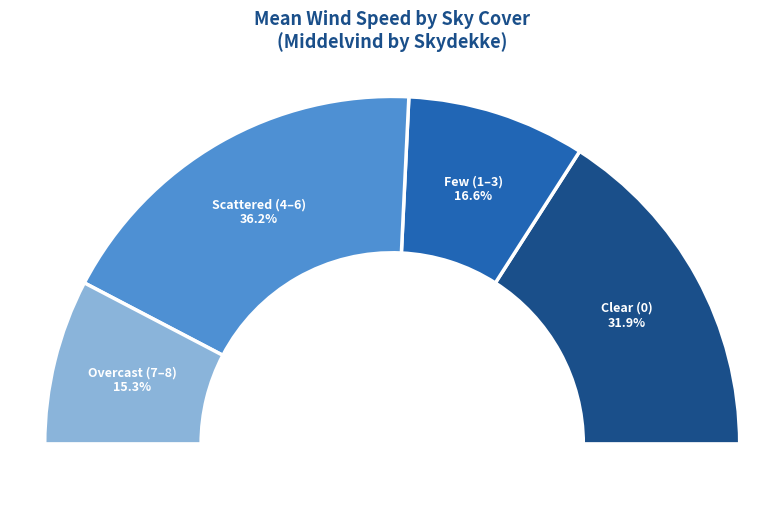

Is 7-8 the majority of the pie?

No